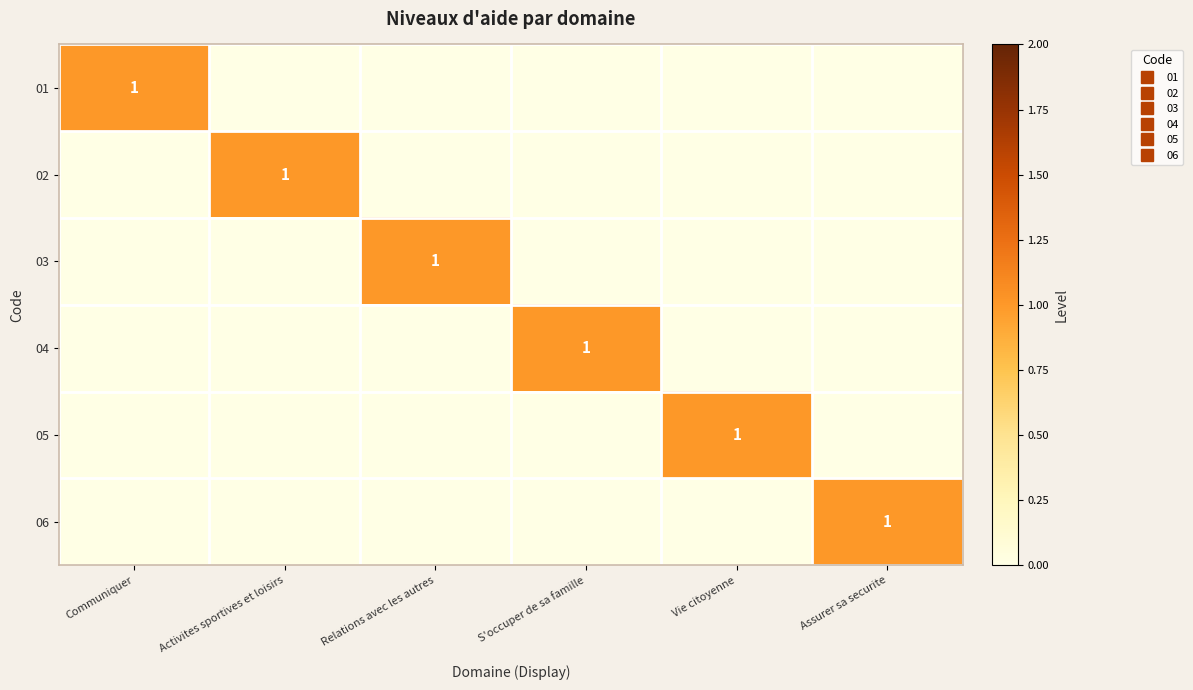

Which label corresponds to the largest value in the chart?

Communiquer